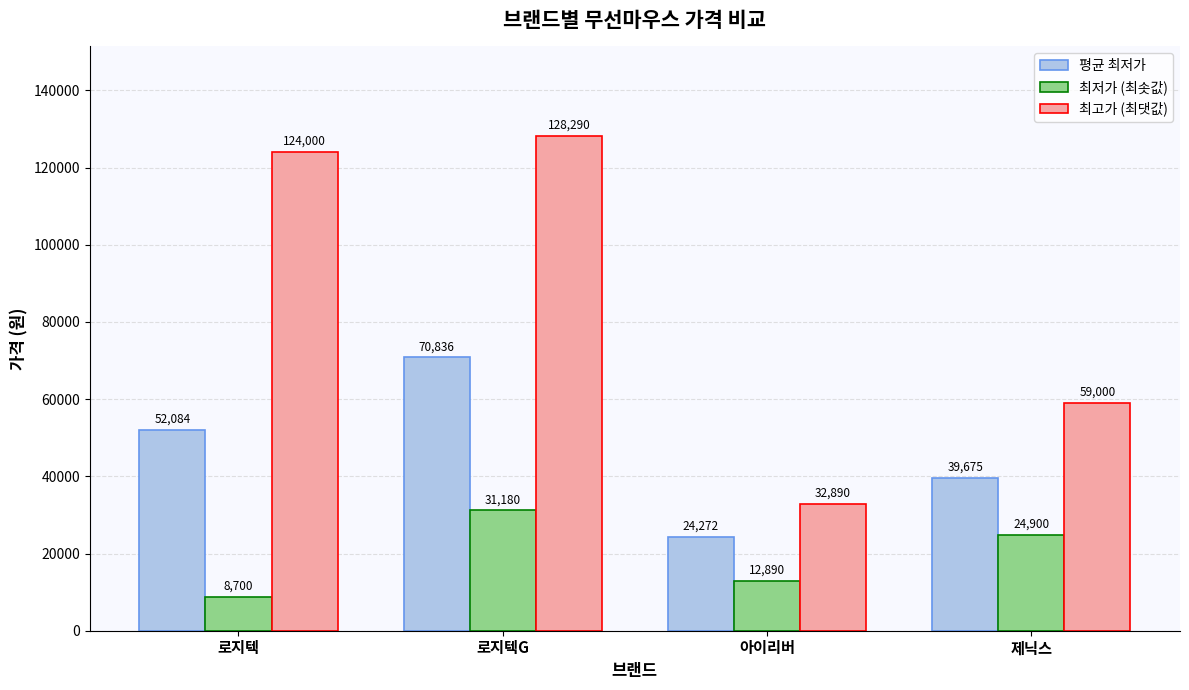

At which label is 최고가 (최댓값) closest to 80590?

제닉스